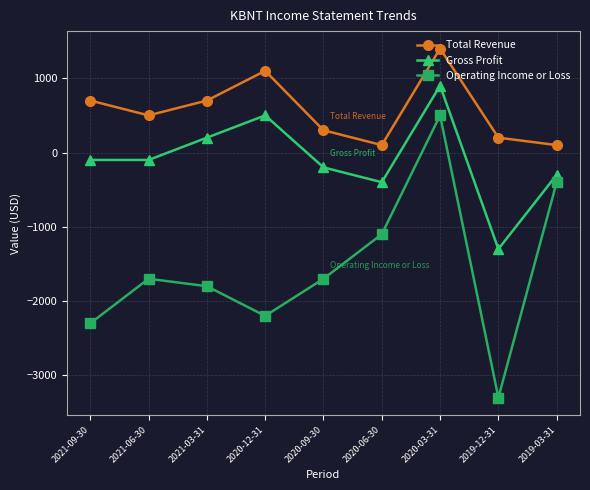

Which label corresponds to the largest value in the chart?

2020-03-31